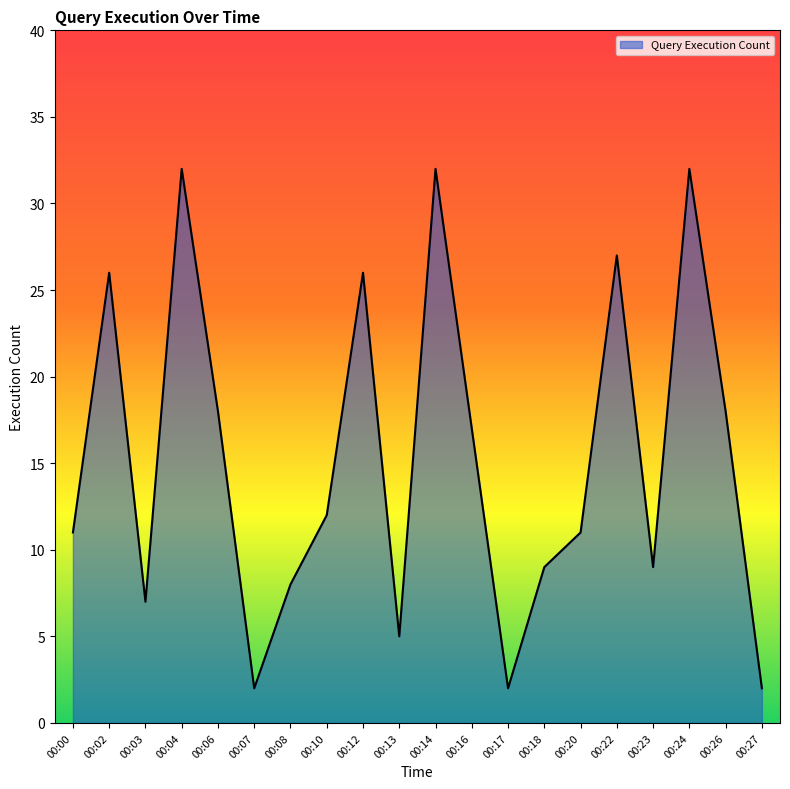

What is the sum of the values at 00:20 and 00:02?

37